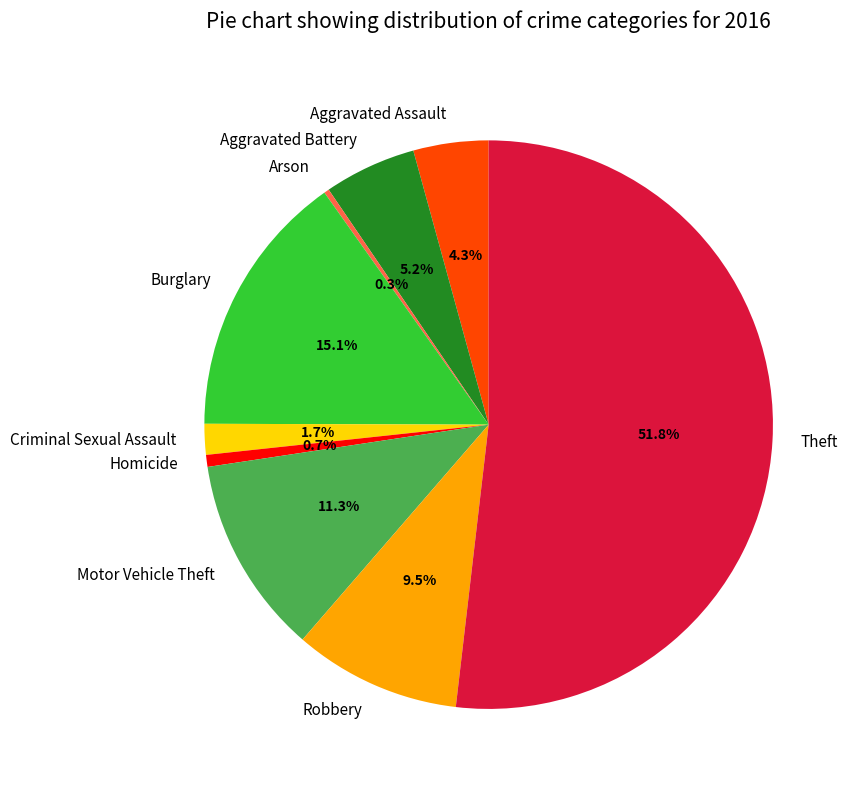

What is the ratio of the value at Aggravated Assault to the value at Aggravated Battery?

0.8